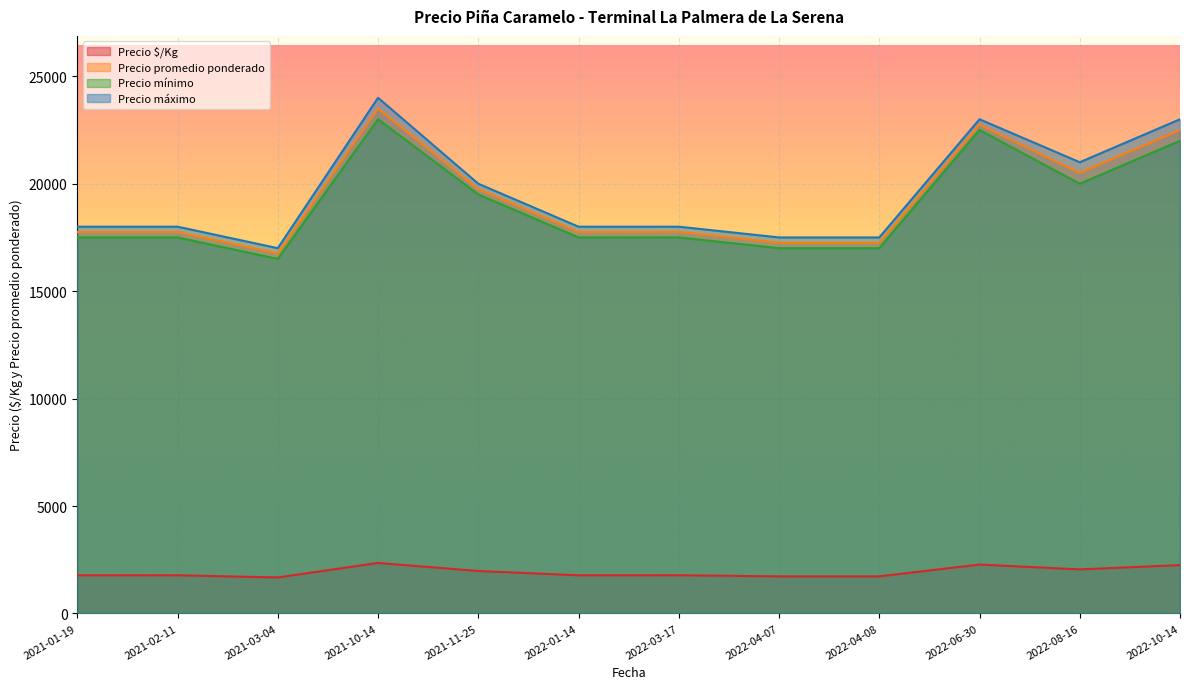

What are all the series names shown in the legend?

Precio $/Kg, Precio promedio ponderado, Precio mínimo, Precio máximo